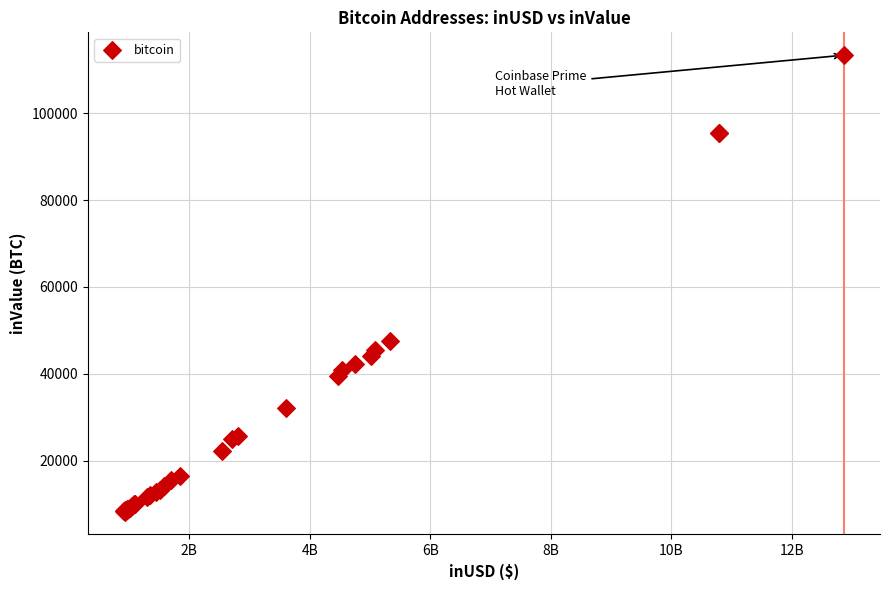

What Y value in the scatter plot is closest to 60817?

47513.8